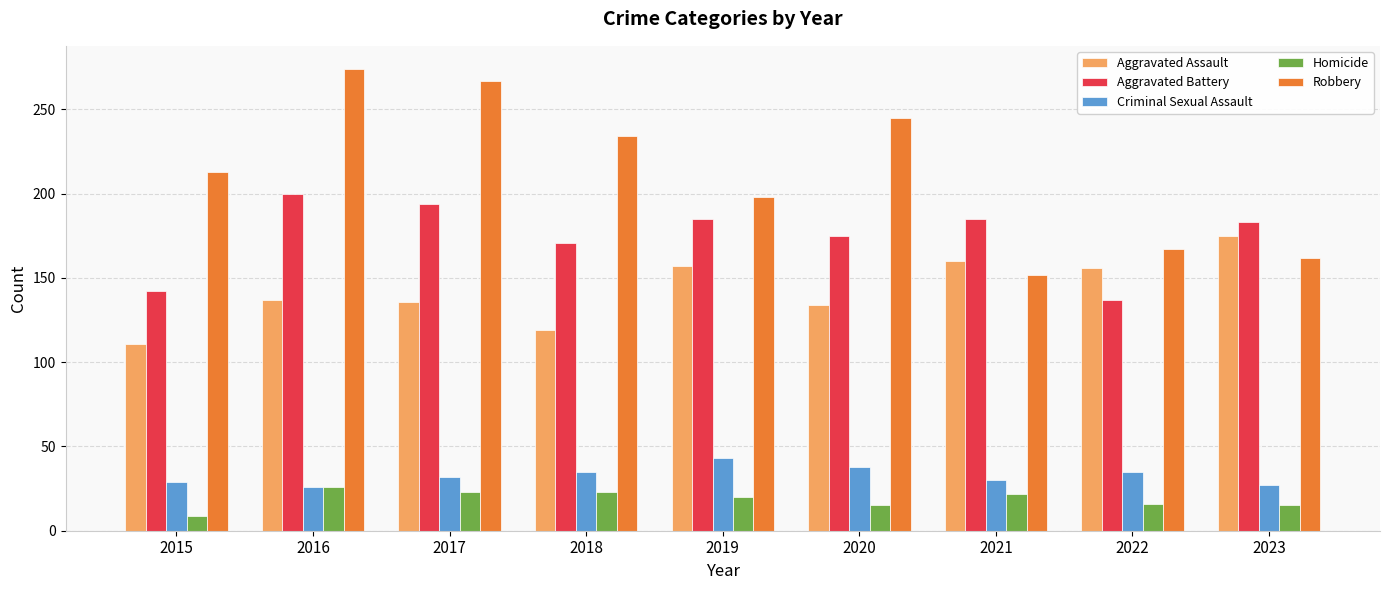

Which category has the highest value in the Robbery series?

2016